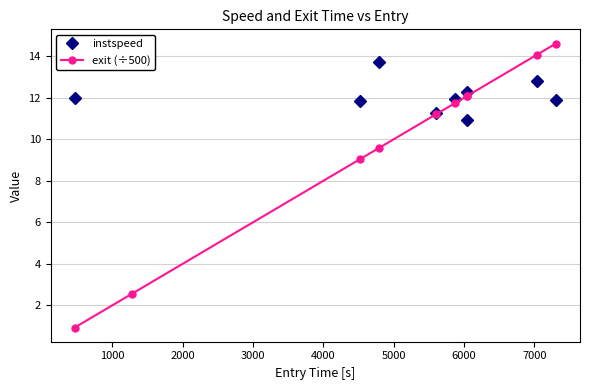

What is the difference between the maximum and minimum values in the instspeed series?

3.0